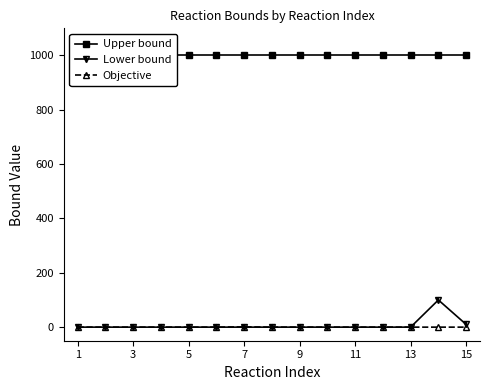

What is the maximum value for Lower bound?

100